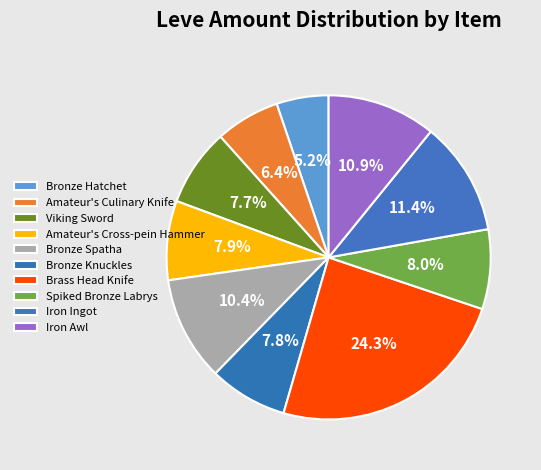

Is the sum of Iron Awl and Viking Sword greater than half?

No